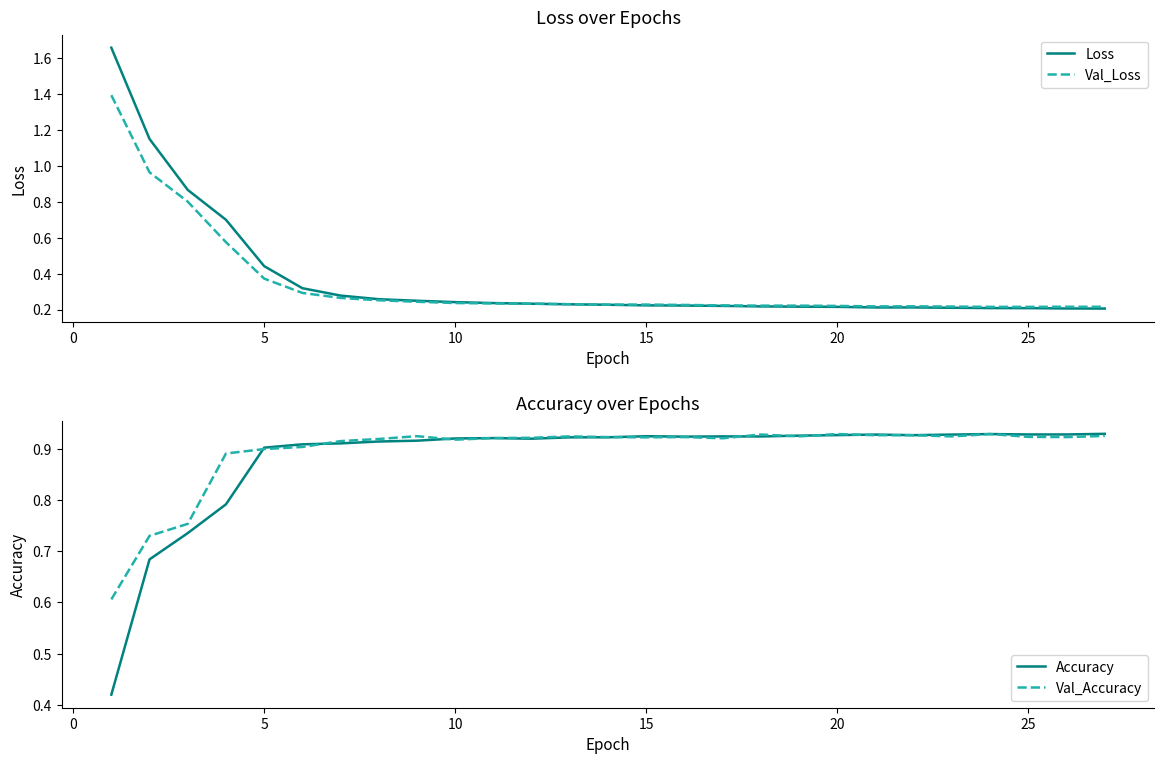

How many data points does each series have?

27